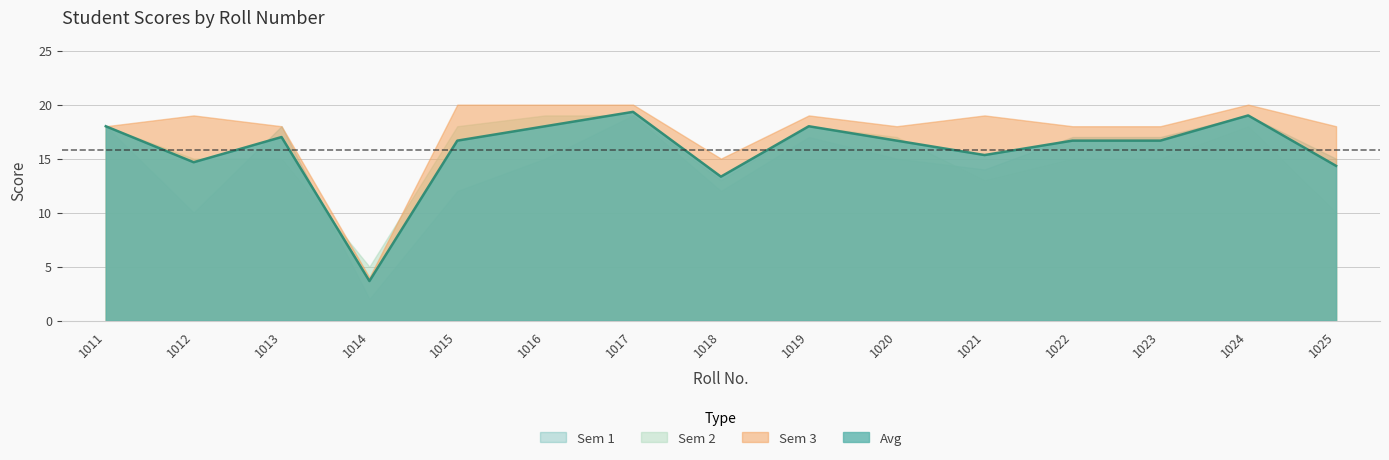

Which series ends up on top after the final intersection of Sem 2 and Sem 3?

Sem 3